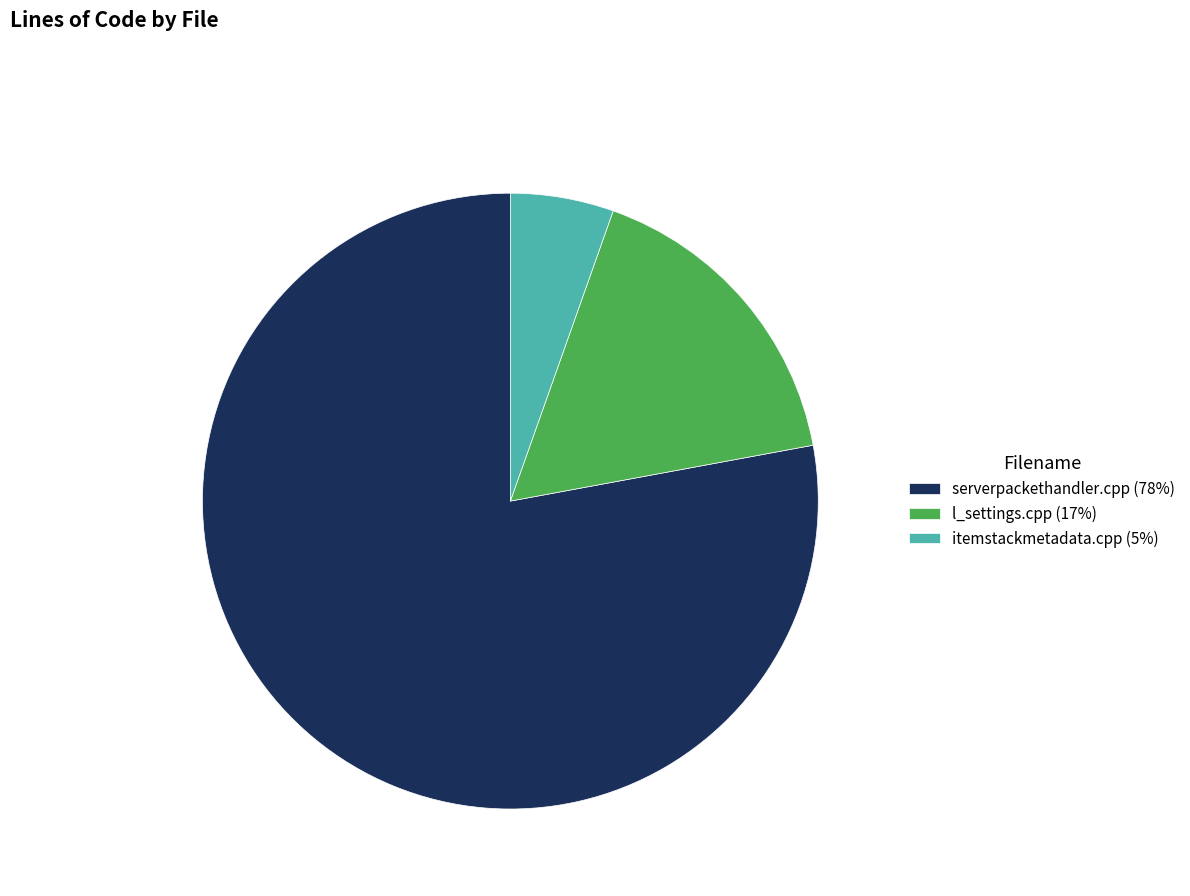

Is there any slice that represents more than half of the pie?

Yes